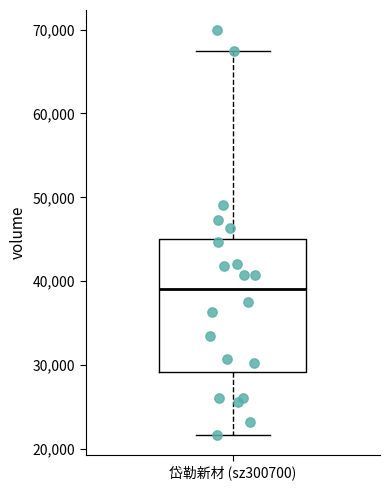

Read this box plot against the y-axis: the position of the median line, the range covered by the box, and the ends of both whiskers. The values are not printed on the chart, so give them approximately, as read against the axis.

median 39000, box 29000 to 45000, whiskers 22000 to 67000